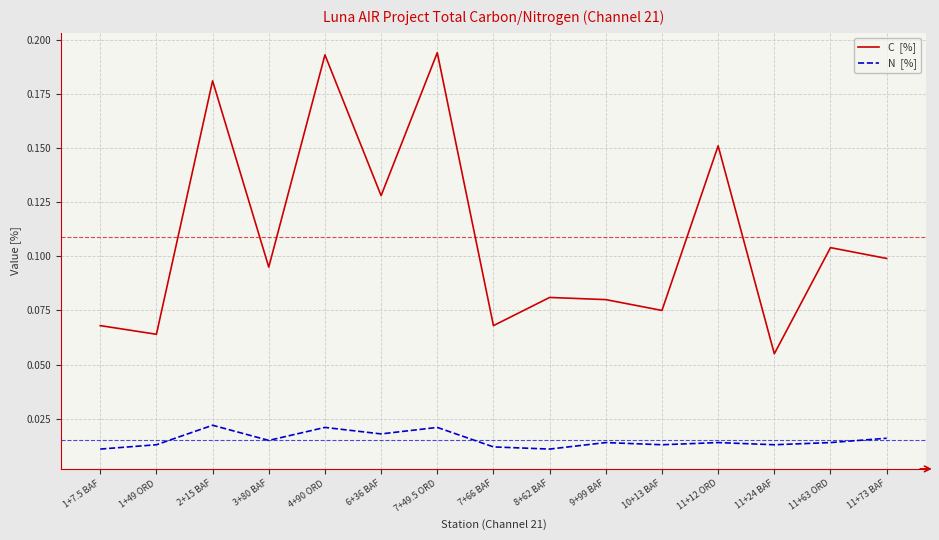

What position from the right is 7+66 BAF?

8